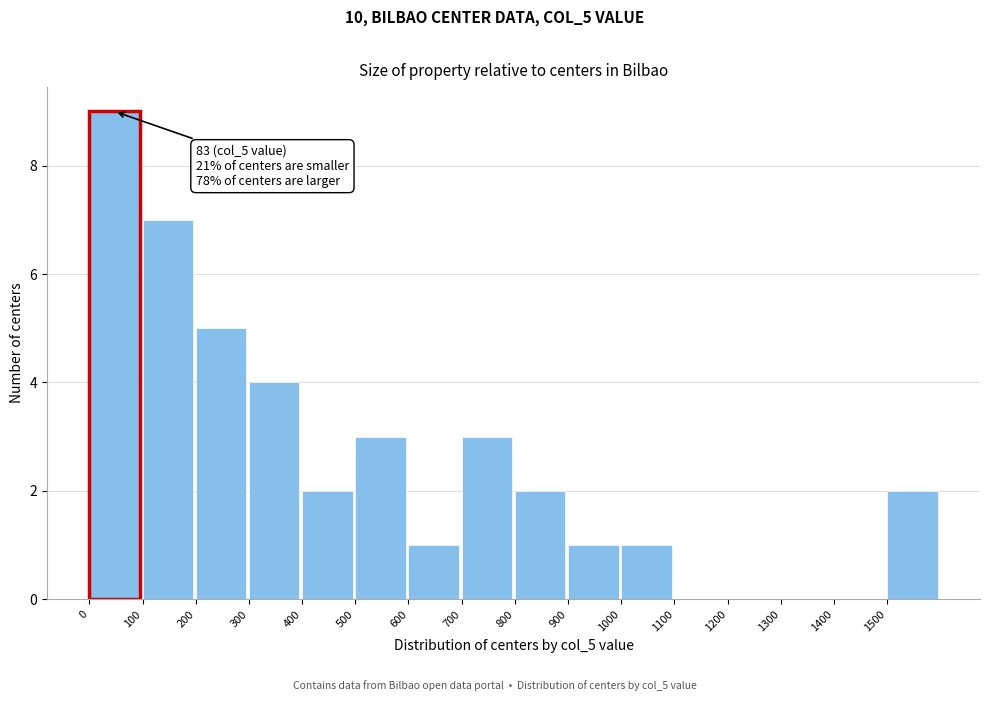

Which range on the x-axis has the tallest bar?

0 to 100